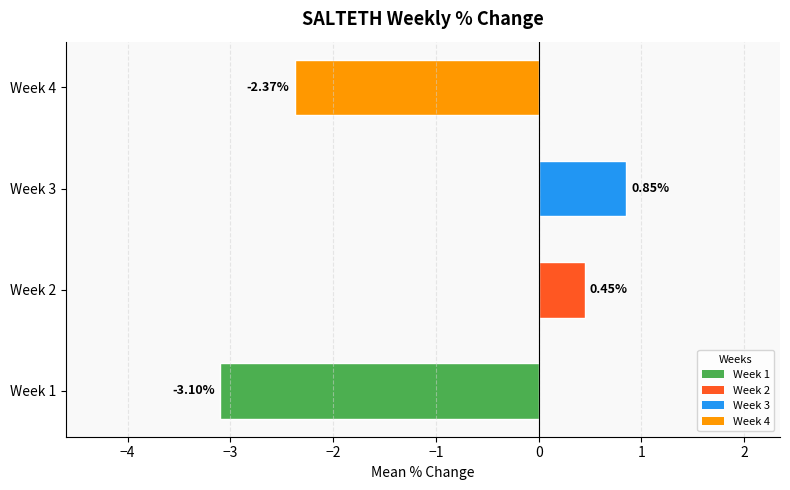

List the labels in order of value, smallest first.

Week 1, Week 4, Week 2, Week 3